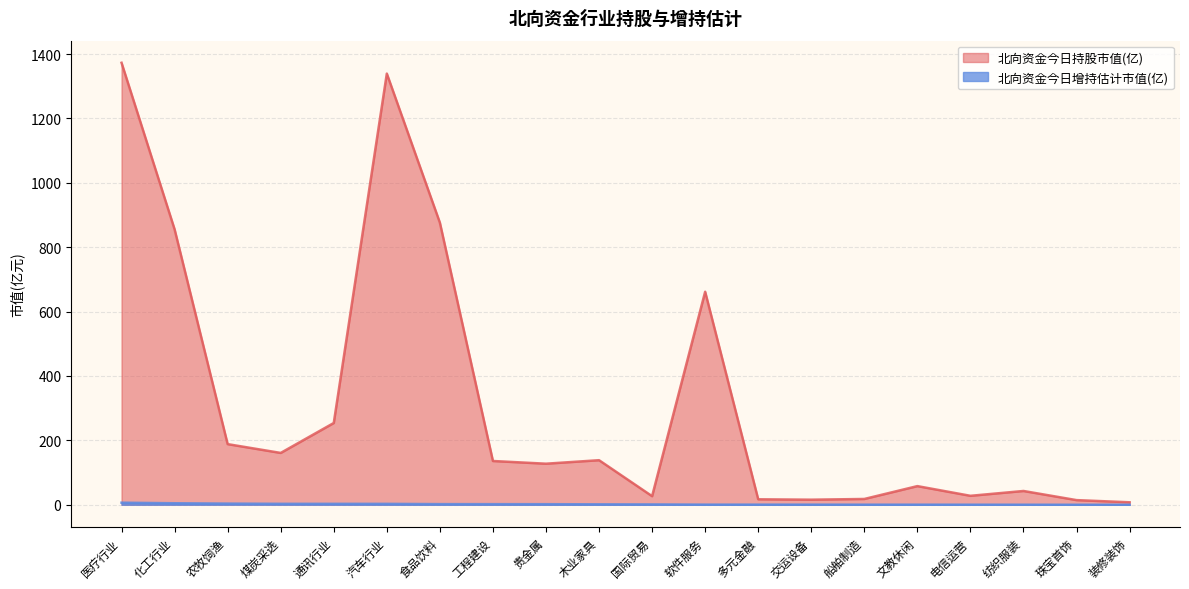

How many values in 北向资金今日增持估计市值(亿) are above zero?

18